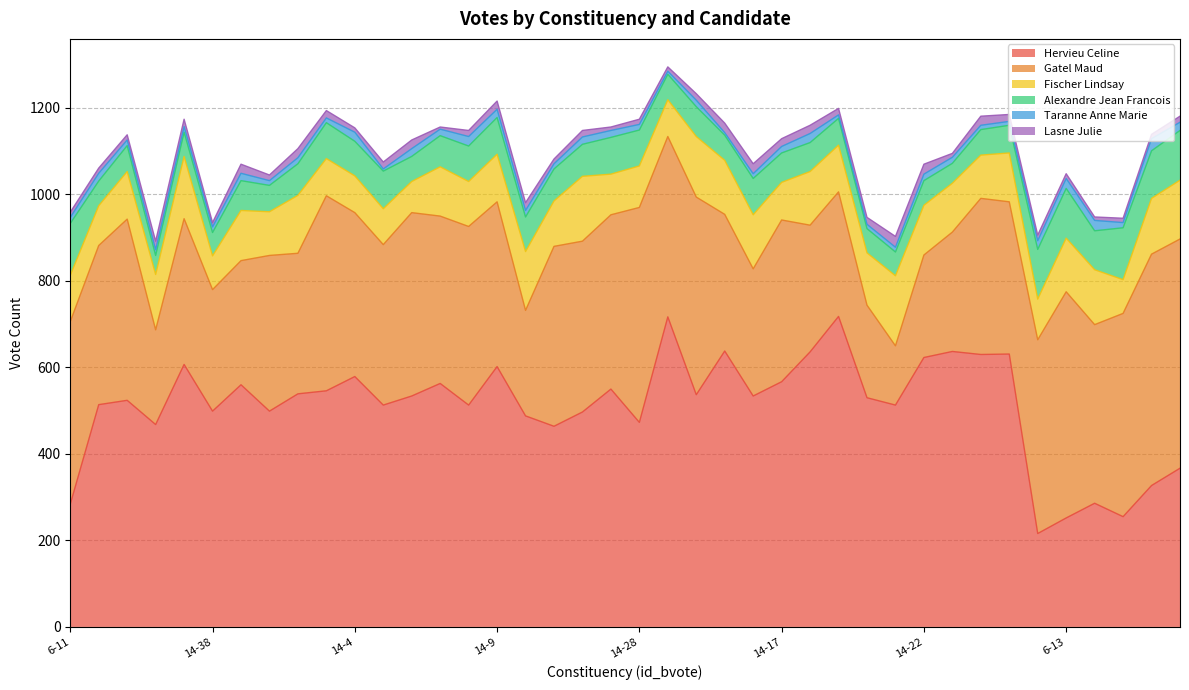

True or false: hervieu_celine and fischer_lindsay cross at least once.

False